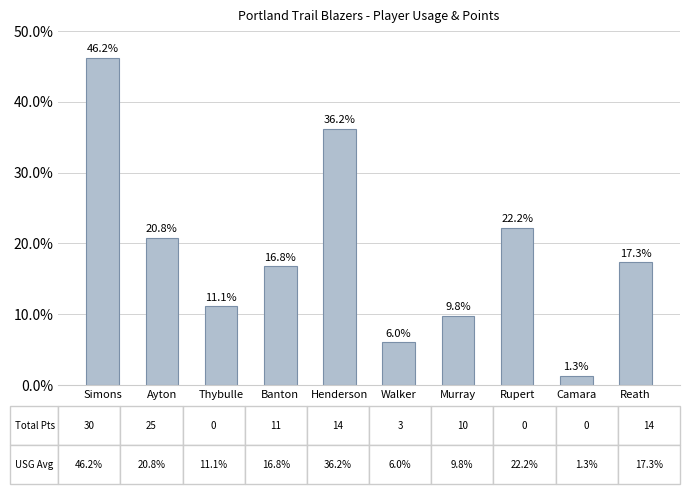

The chart shows a value of 0.2 at Banton. True or false?

True